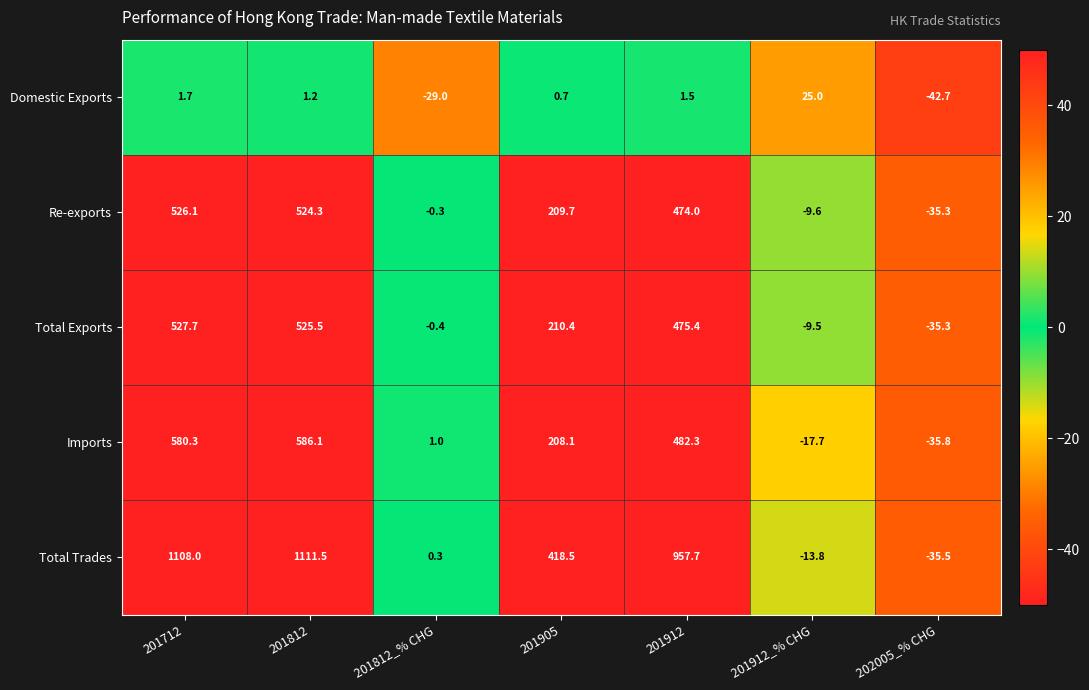

What is the difference between the maximum and minimum values in the Domestic Exports series?

67.7